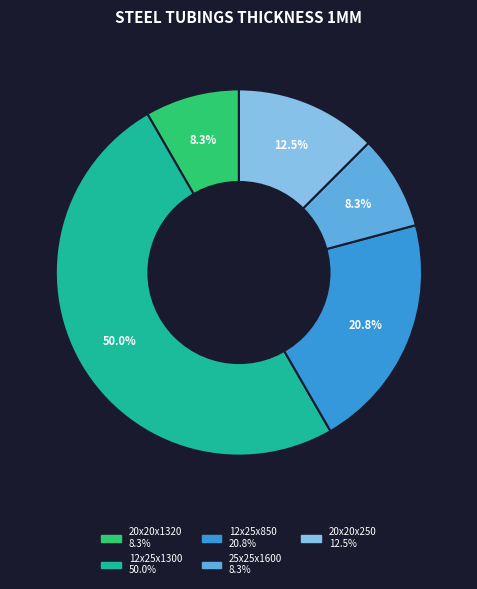

How many slices are in this pie chart?

5